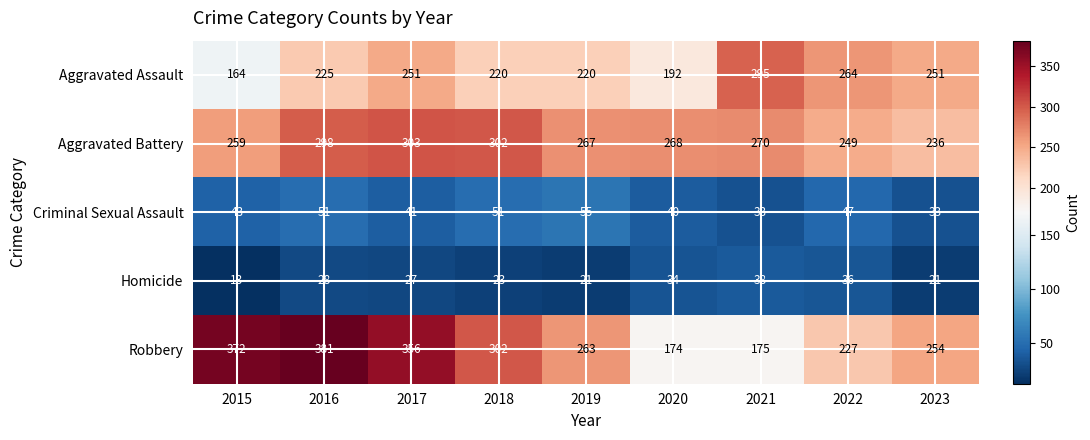

At 2017, list the series in order from largest to smallest.

Robbery, Aggravated Battery, Aggravated Assault, Criminal Sexual Assault, Homicide